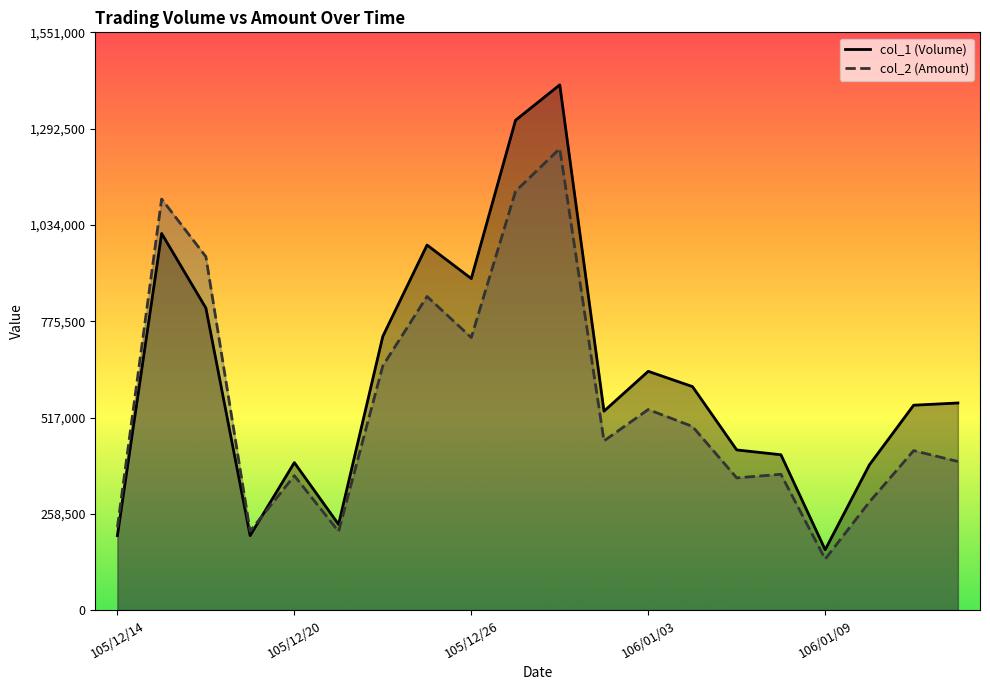

Reading left to right, extract all data points from this chart.

col_1 (Volume): 105/12/14=200000	105/12/15=1011000	105/12/16=811000	105/12/19=200000	105/12/20=396000	105/12/21=230000	105/12/22=735000	105/12/23=980000	105/12/26=890000	105/12/27=1315000	105/12/28=1410000	105/12/29=534000	106/01/03=641000	106/01/04=600000	106/01/05=430000	106/01/06=417000	106/01/09=162000	106/01/10=390000	106/01/12=550000	106/01/13=556000
col_2 (Amount): 105/12/14=222000	105/12/15=1103550	105/12/16=948760	105/12/19=212000	105/12/20=360840	105/12/21=211270	105/12/22=655790	105/12/23=842000	105/12/26=731590	105/12/27=1124360	105/12/28=1238860	105/12/29=454140	106/01/03=538440	106/01/04=492980	106/01/05=354900	106/01/06=364570	106/01/09=136860	106/01/10=290320	106/01/12=428100	106/01/13=398970